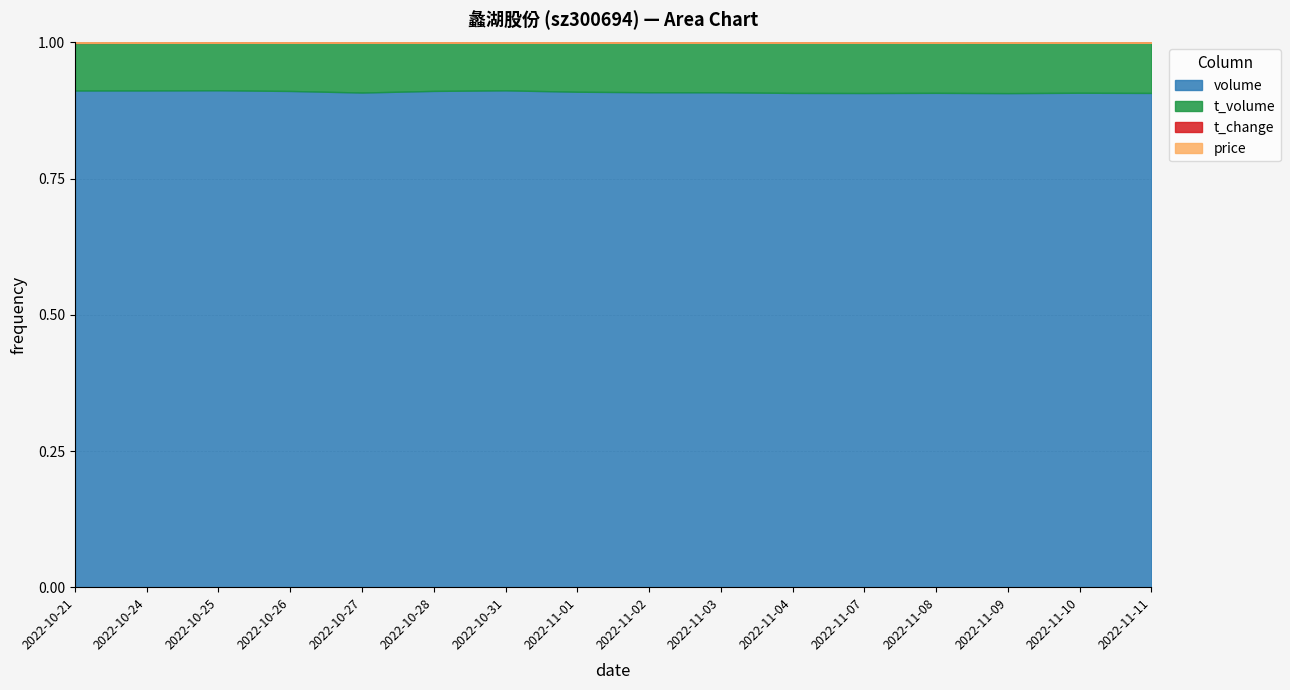

At which category does t_change reach its first local peak?

2022-10-25